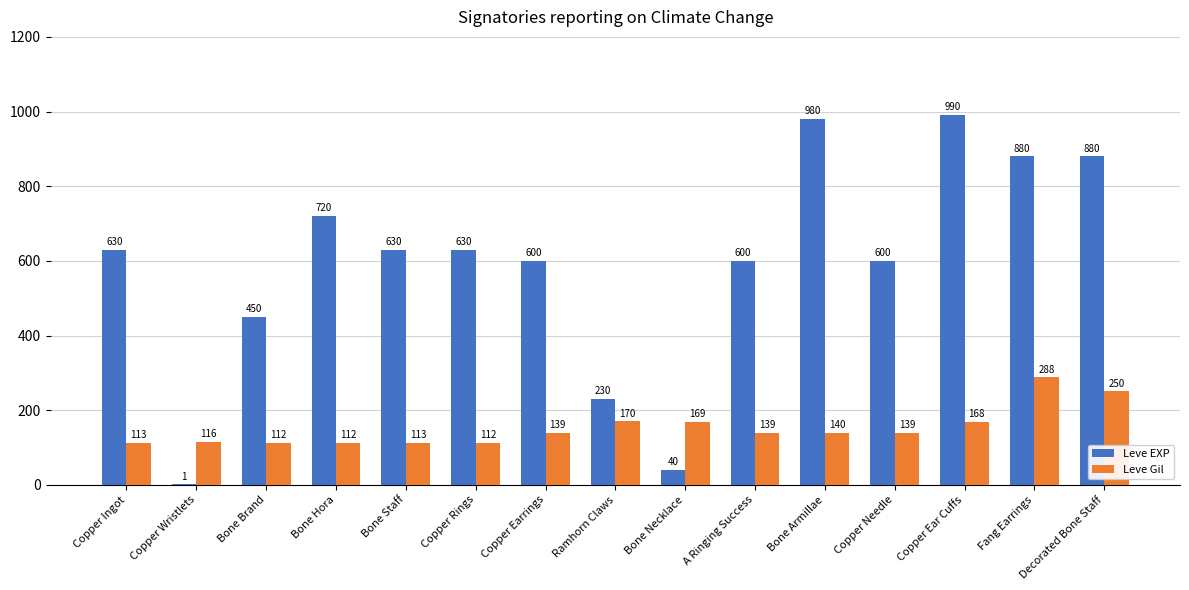

What is the spread (max minus min) of values at Copper Earrings?

461